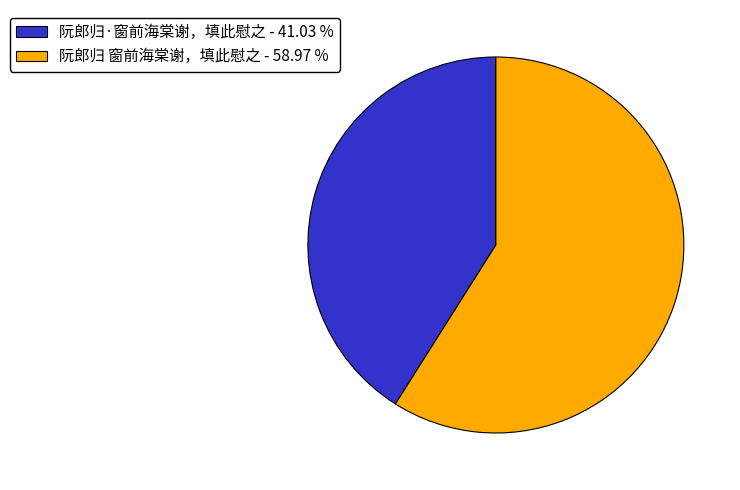

How many slices are in this pie chart?

2